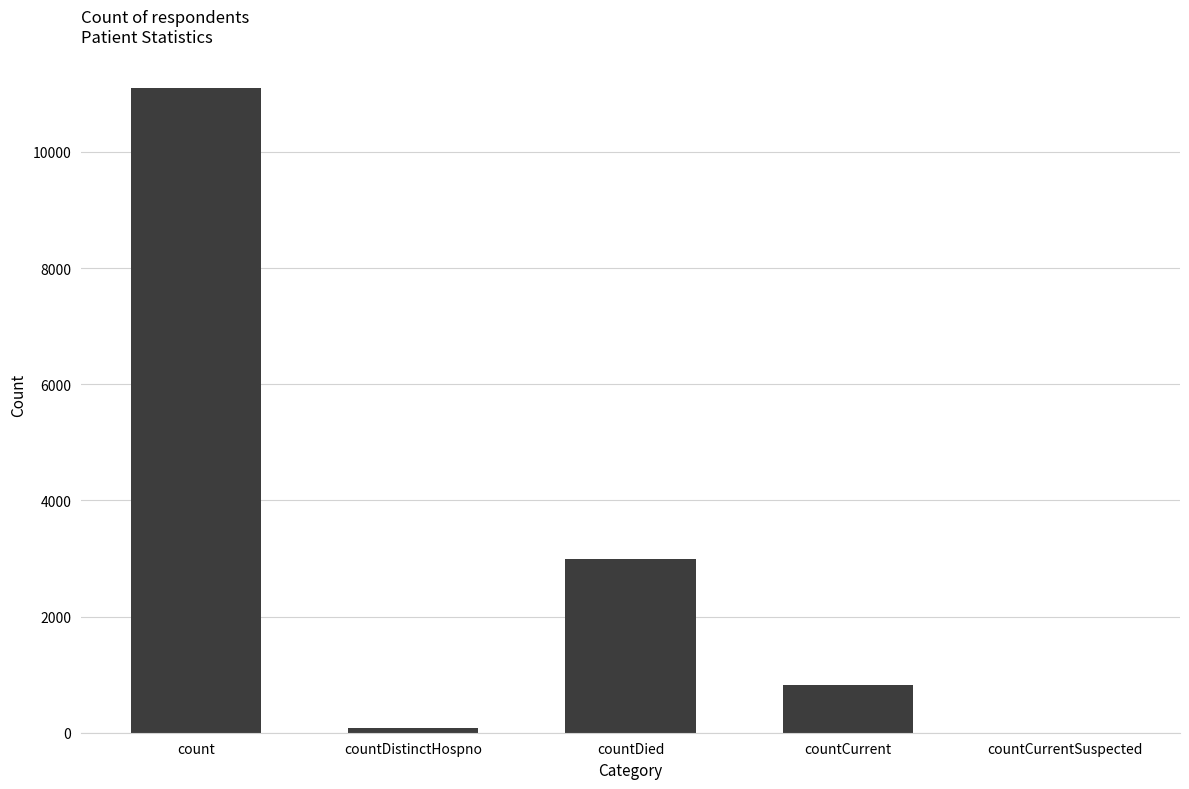

Where is the data nearest to the value 5552?

countDied